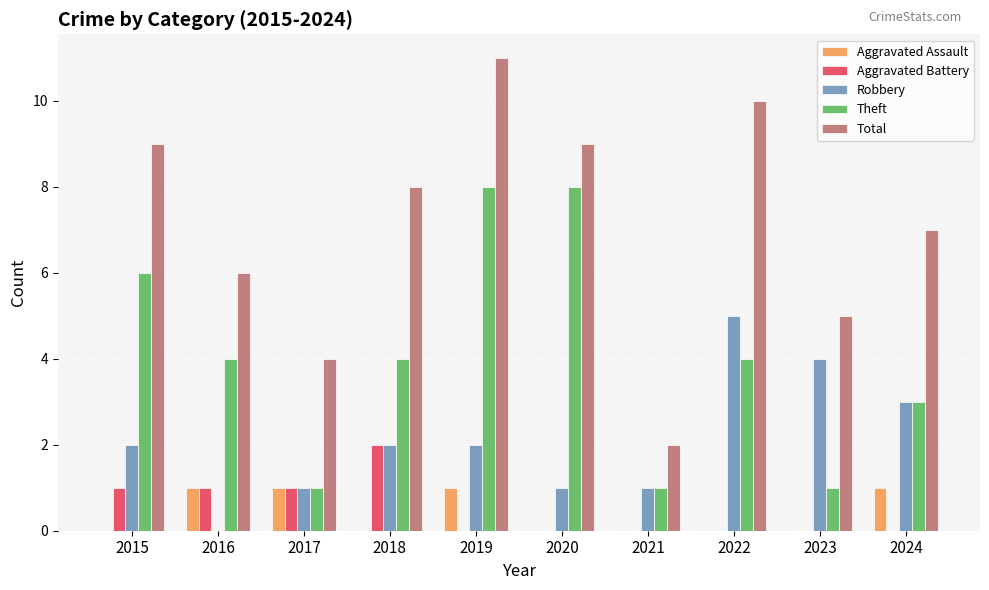

At which category is the sum across all series the highest?

2019